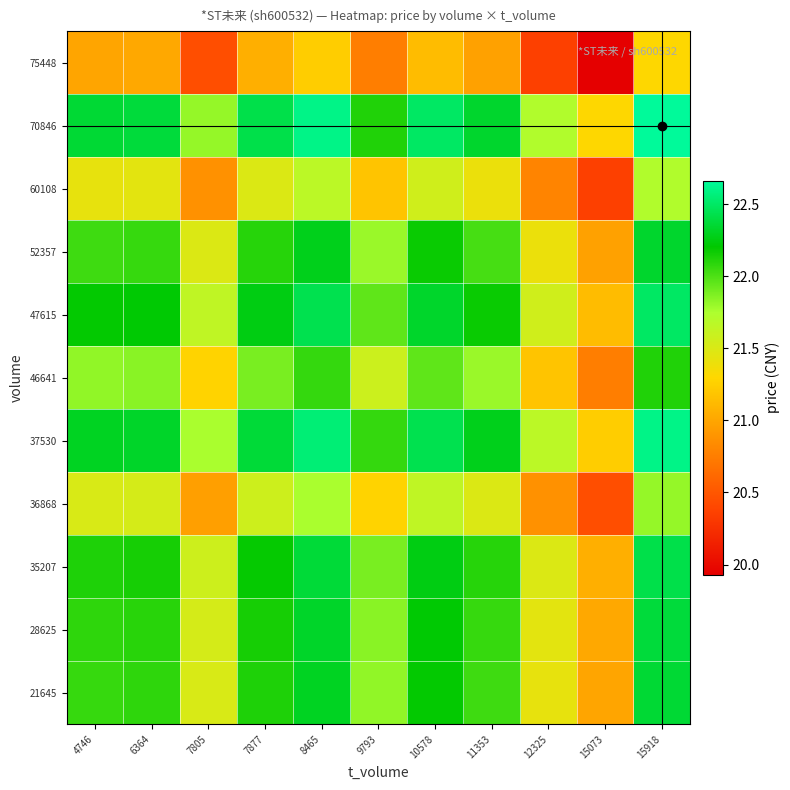

Rank the series at 12325 from highest to lowest value.

70846, 37530, 47615, 35207, 28625, 21645, 52357, 46641, 36868, 60108, 75448